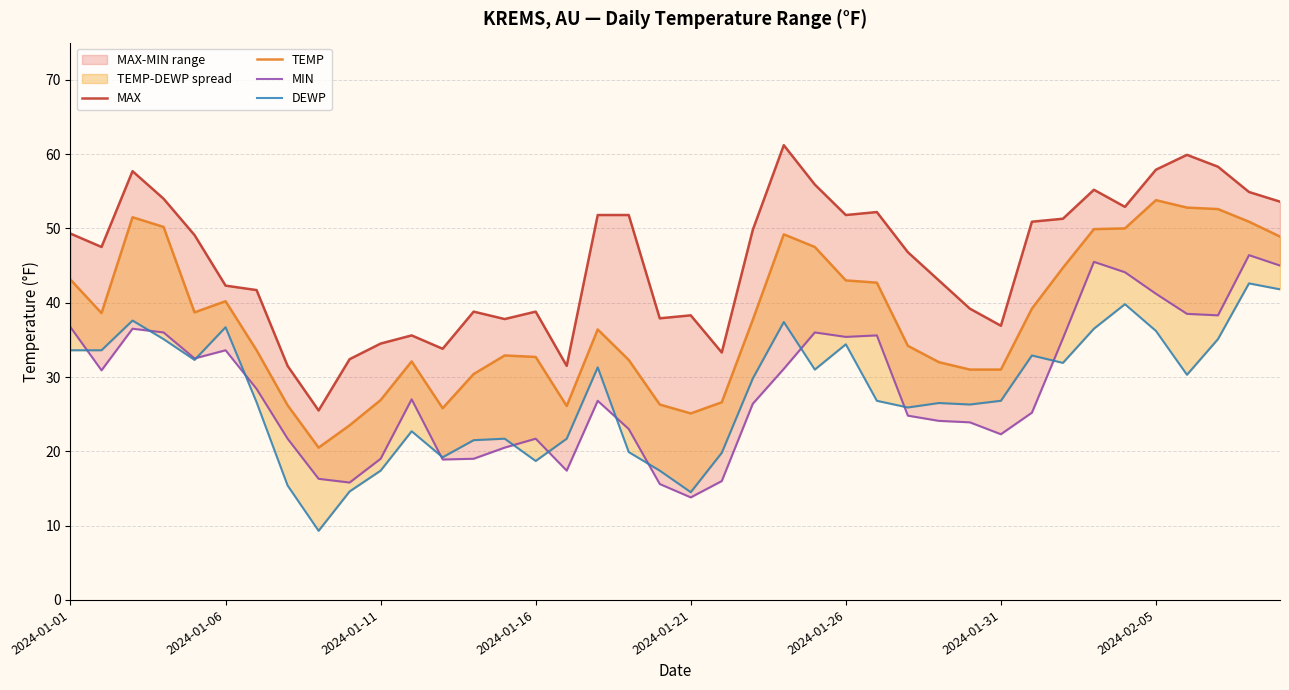

True or false: DEWP has a value of 36.5 at 33.

True